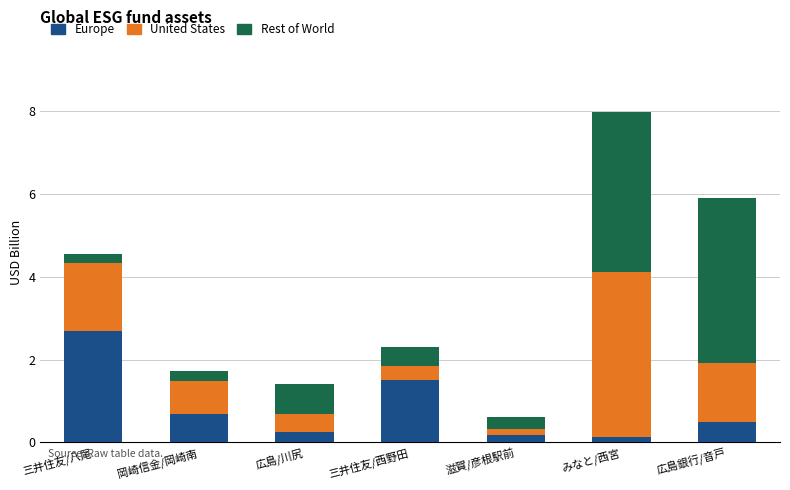

True or false: Europe has a value of 2.7 at 三井住友/八尾.

True